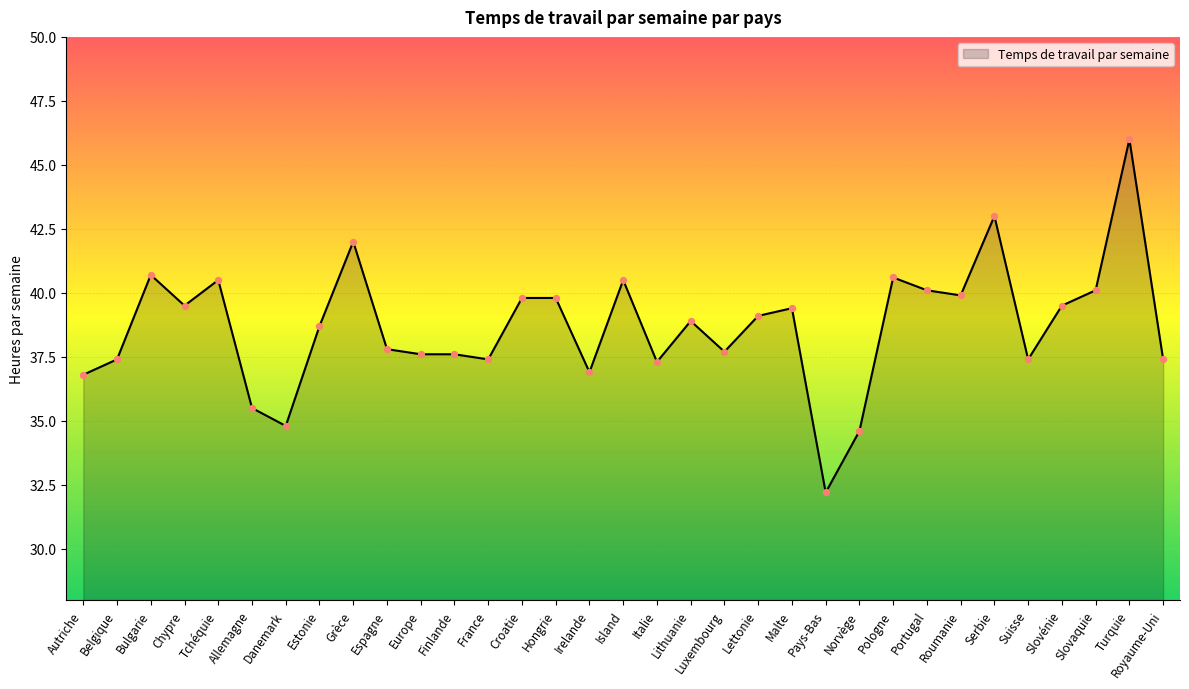

Which has a higher value, Bulgarie or Royaume-Uni?

Bulgarie